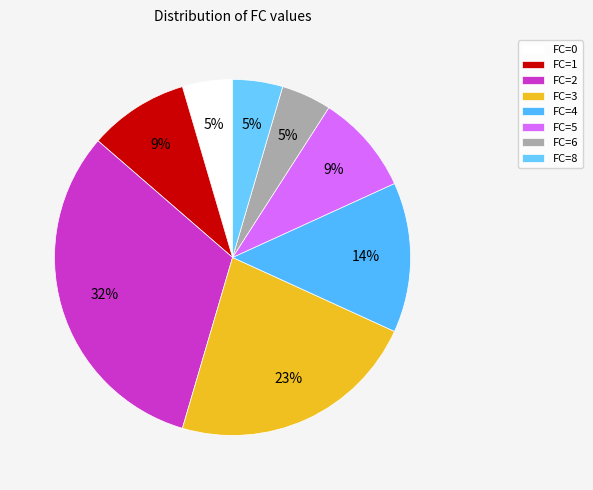

To the nearest percent, what is the combined percentage of FC=6 and FC=1?

14%